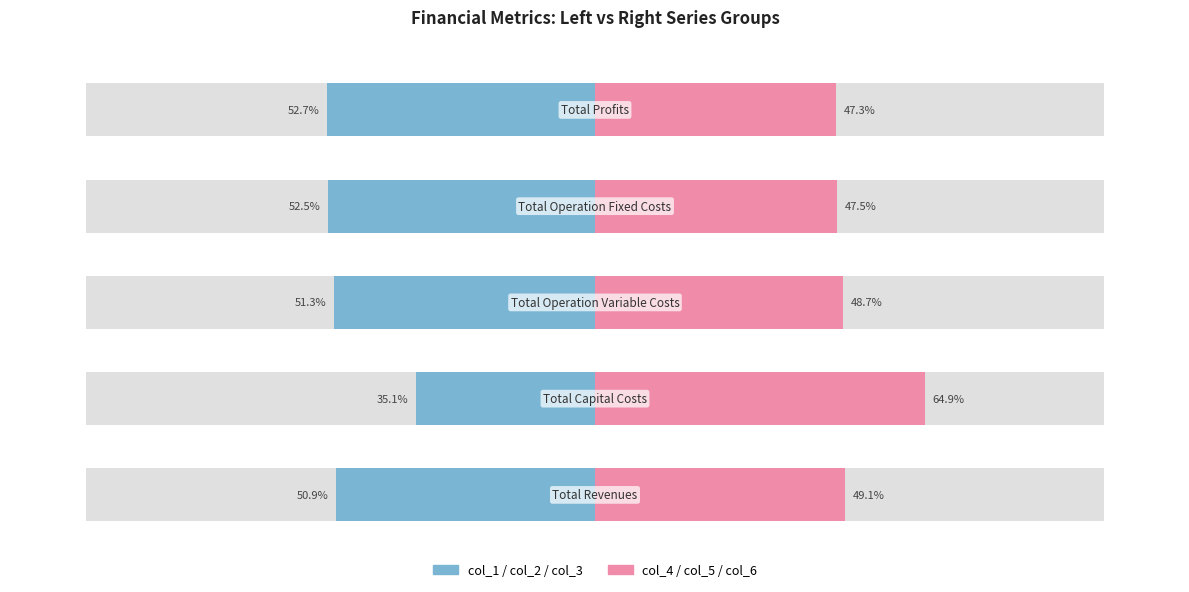

How many data points does each series have?

5